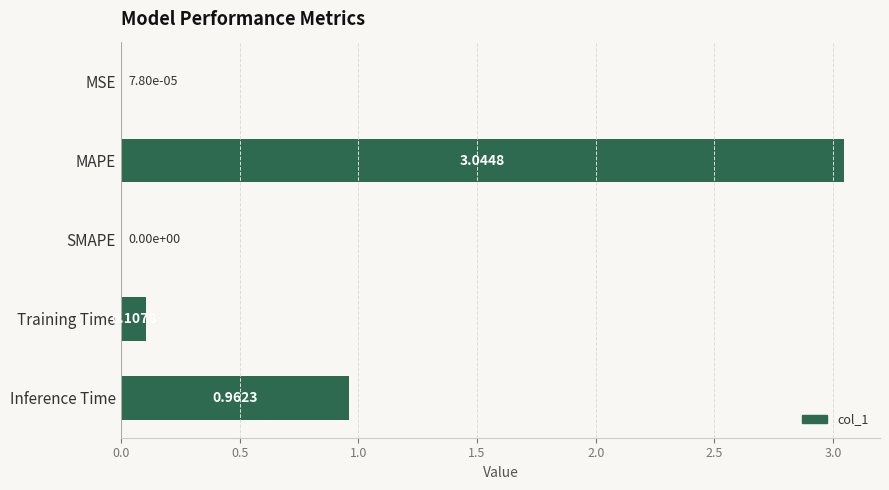

What is the change in value from MSE to MAPE?

+3.0